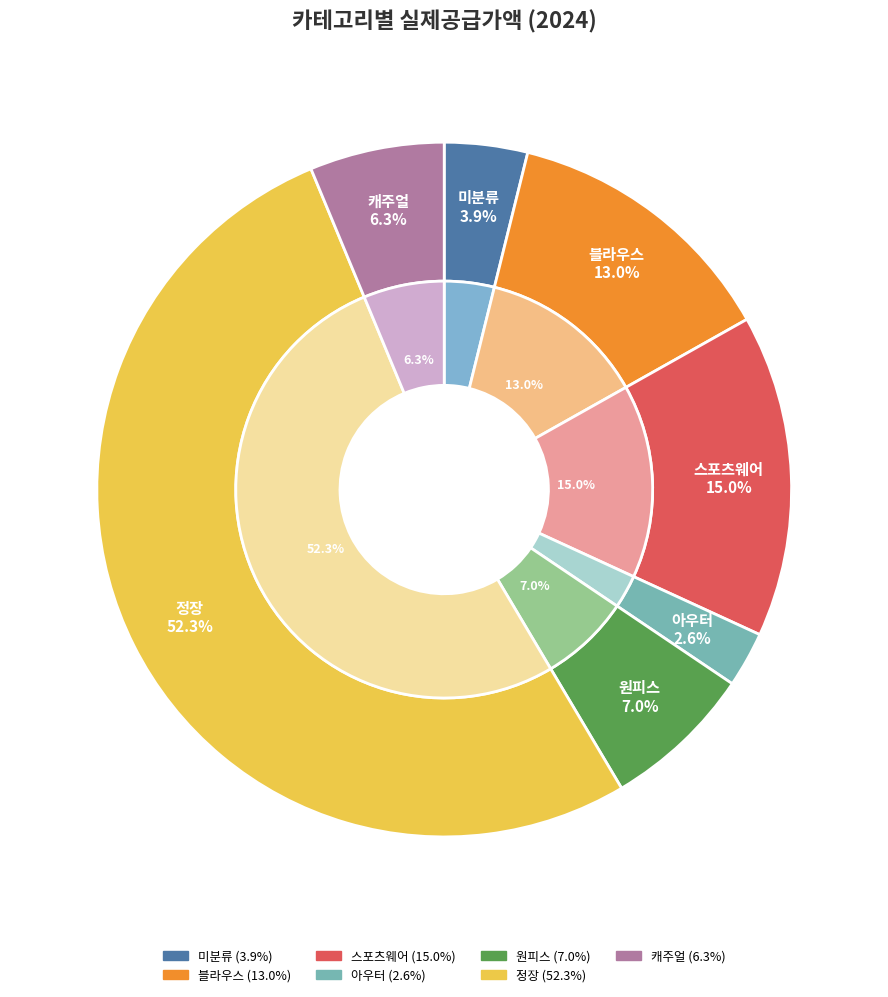

Which category has the smallest portion of the pie?

아우터